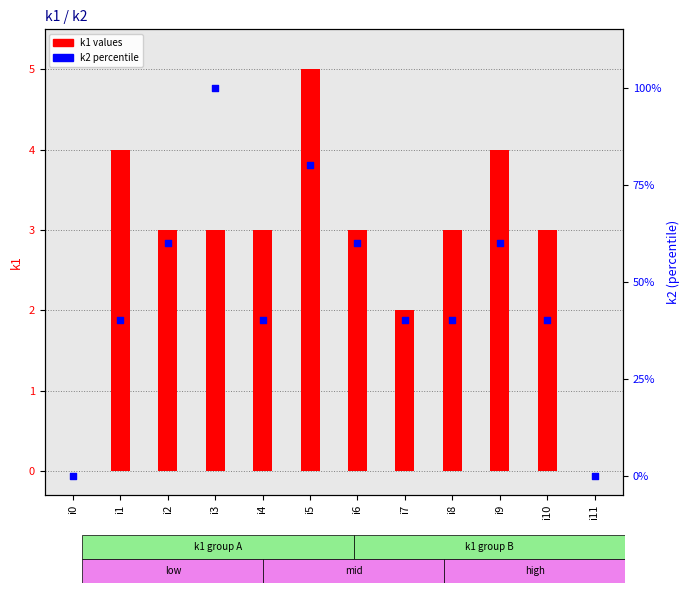

Which series has the widest spread of Y values?

k2